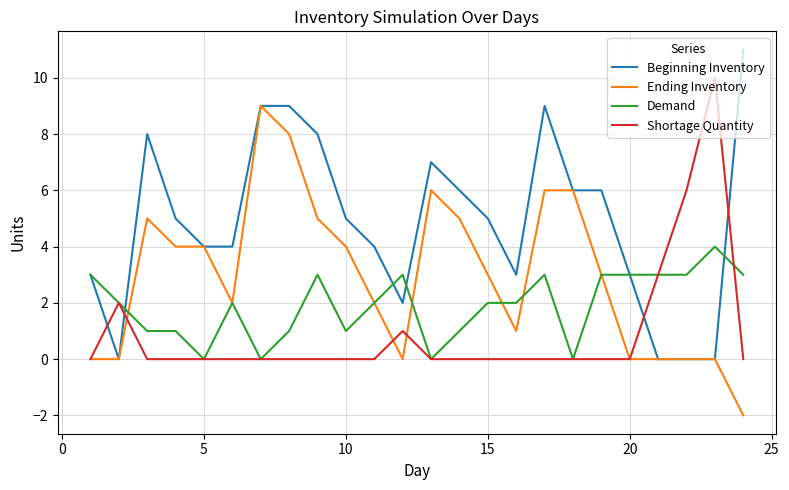

List the series in order of their peak value, highest first.

Beginning Inventory, Shortage Quantity, Ending Inventory, Demand